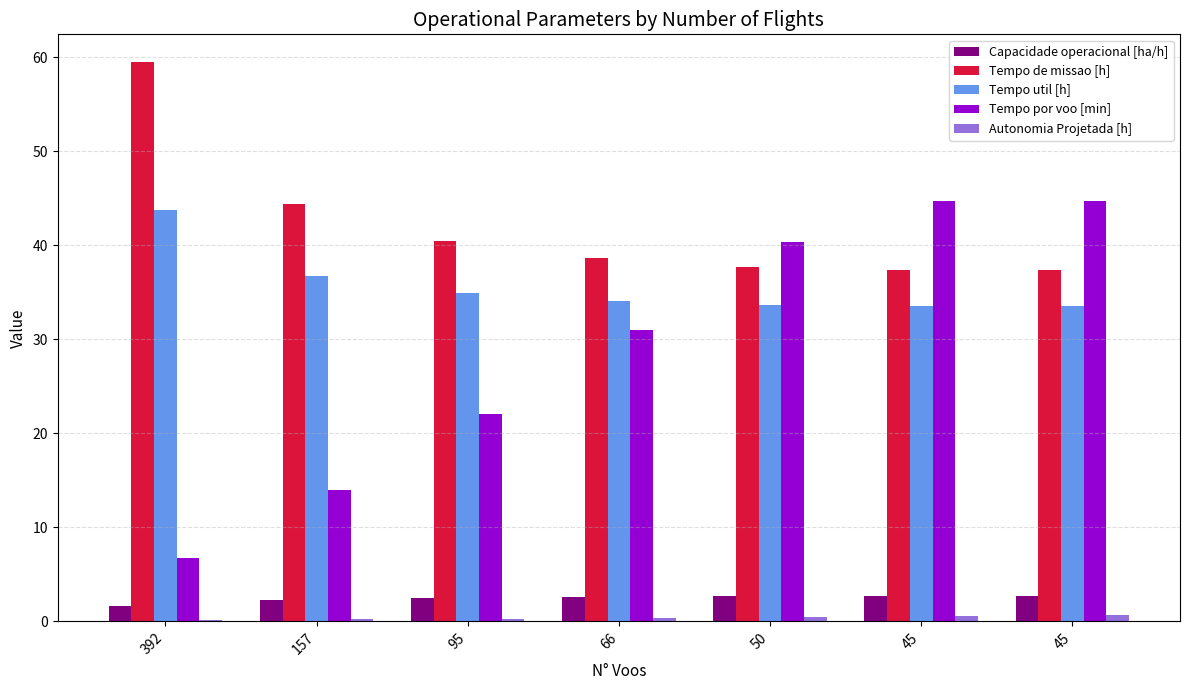

The Autonomia Projetada [h] series shows 0.7 at 45. True or false?

True